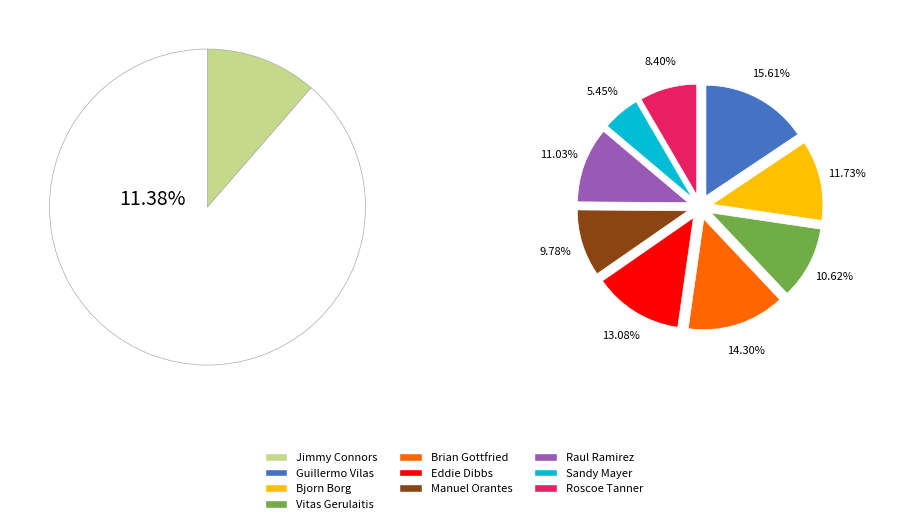

Approximately how many times larger is the value at Guillermo Vilas compared to Brian Gottfried?

1.1